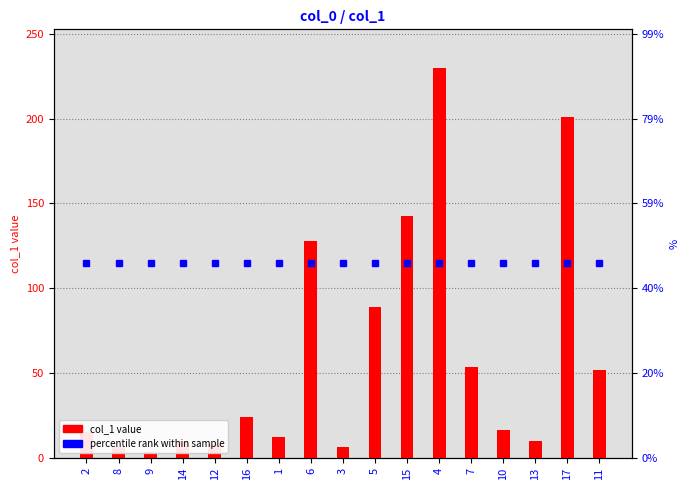

At which category does the chart reach its minimum across all series?

9